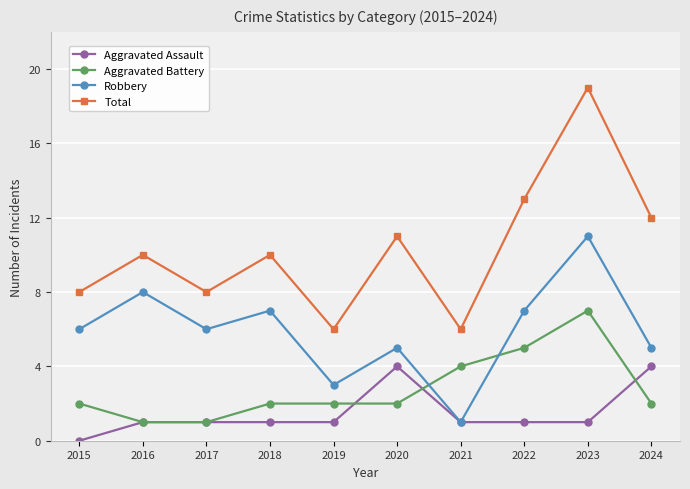

True or false: Aggravated Assault has a value of 1 at 2023.

True